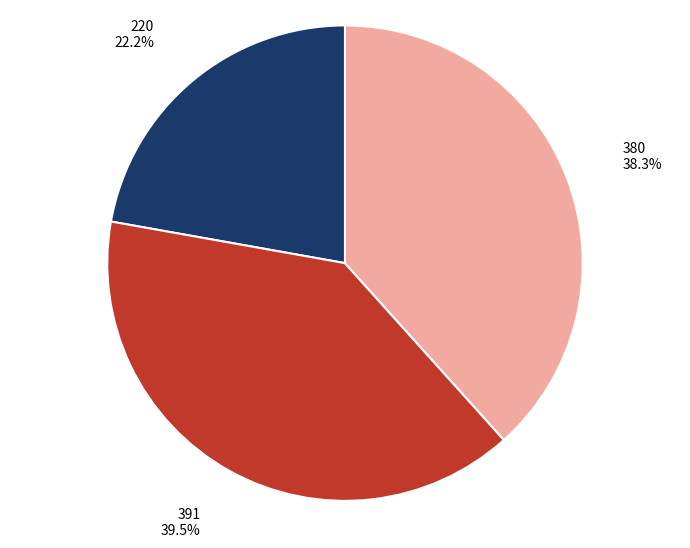

Is there any slice that represents more than half of the pie?

No